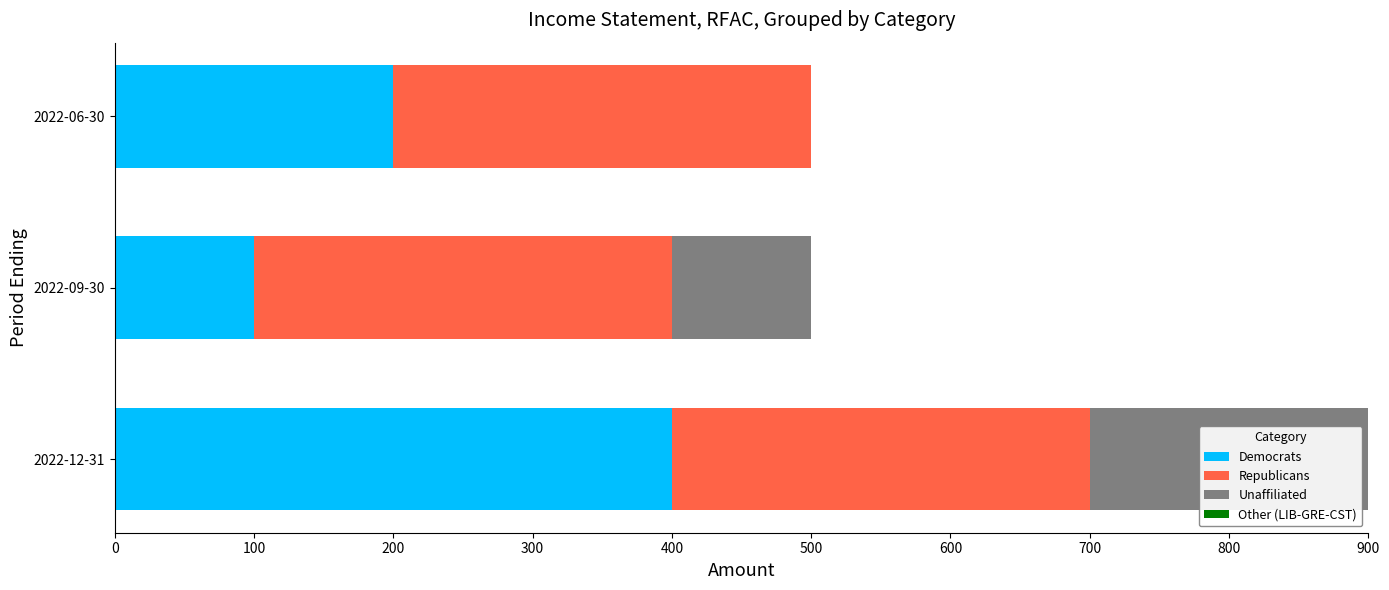

The Democrats series shows 400 at 2022-12-31. True or false?

True